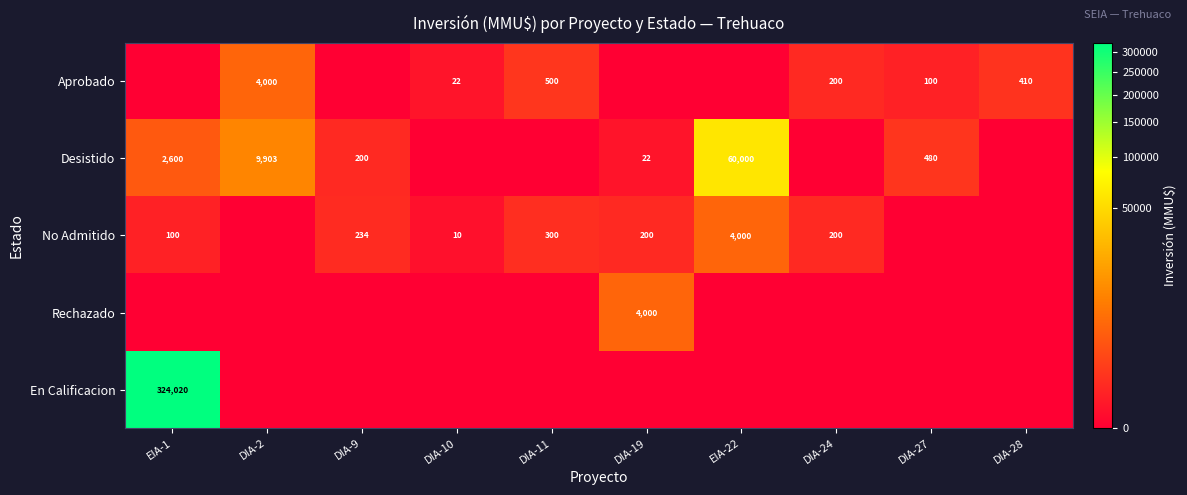

What is the sum of the No Admitido values at EIA-22 and DIA-9?

4234